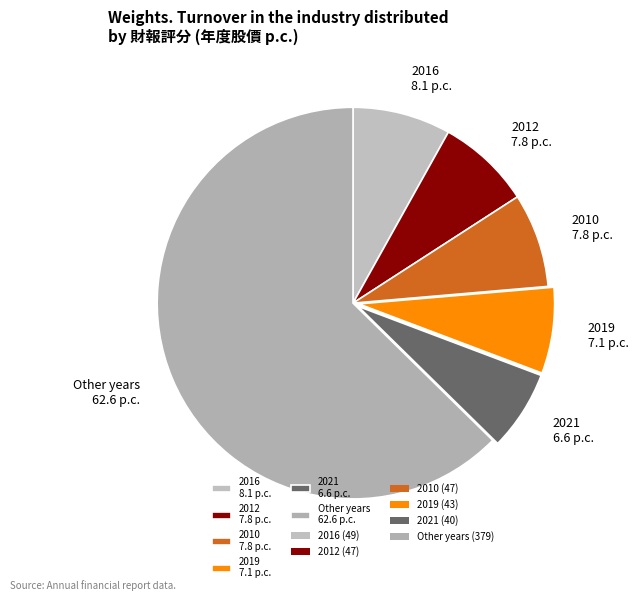

Between 2021 6.6 p.c. and 2012 7.8 p.c., which is larger?

2012 7.8 p.c.